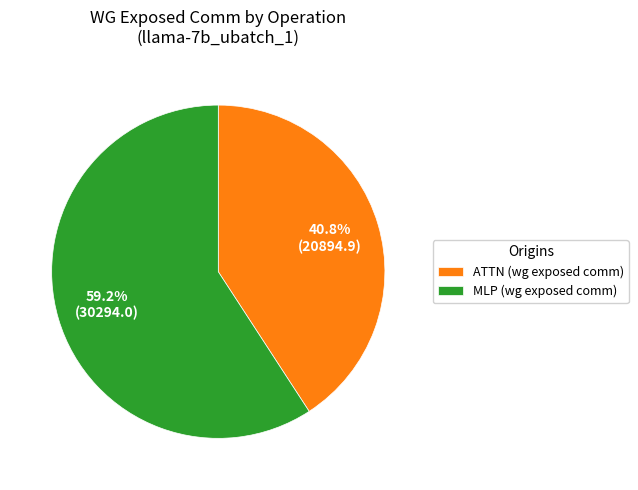

How many slices are in this pie chart?

2